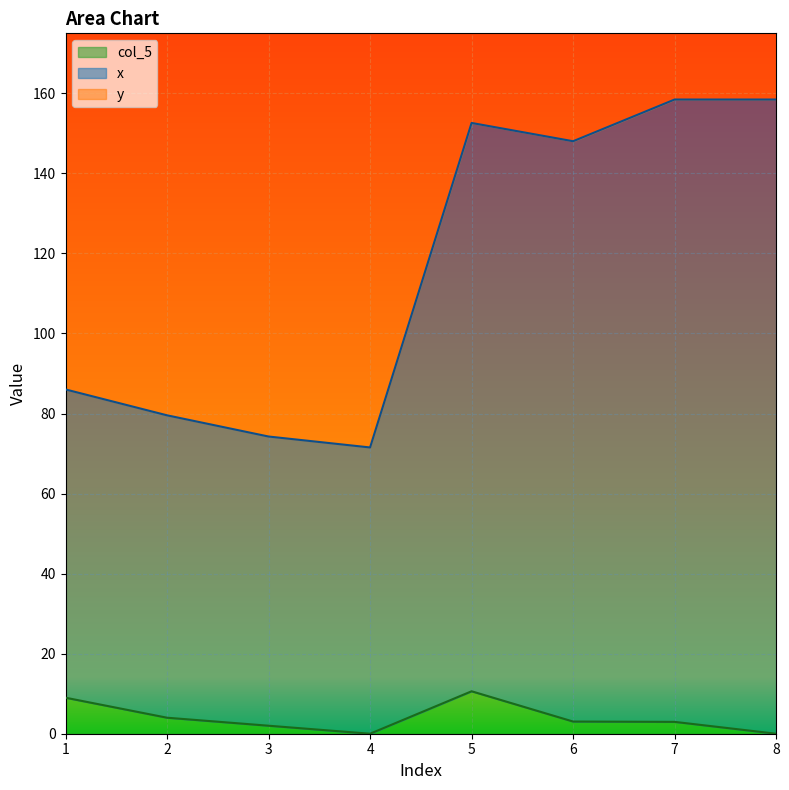

What is the value of the x point at the 3rd from the left?

74.3